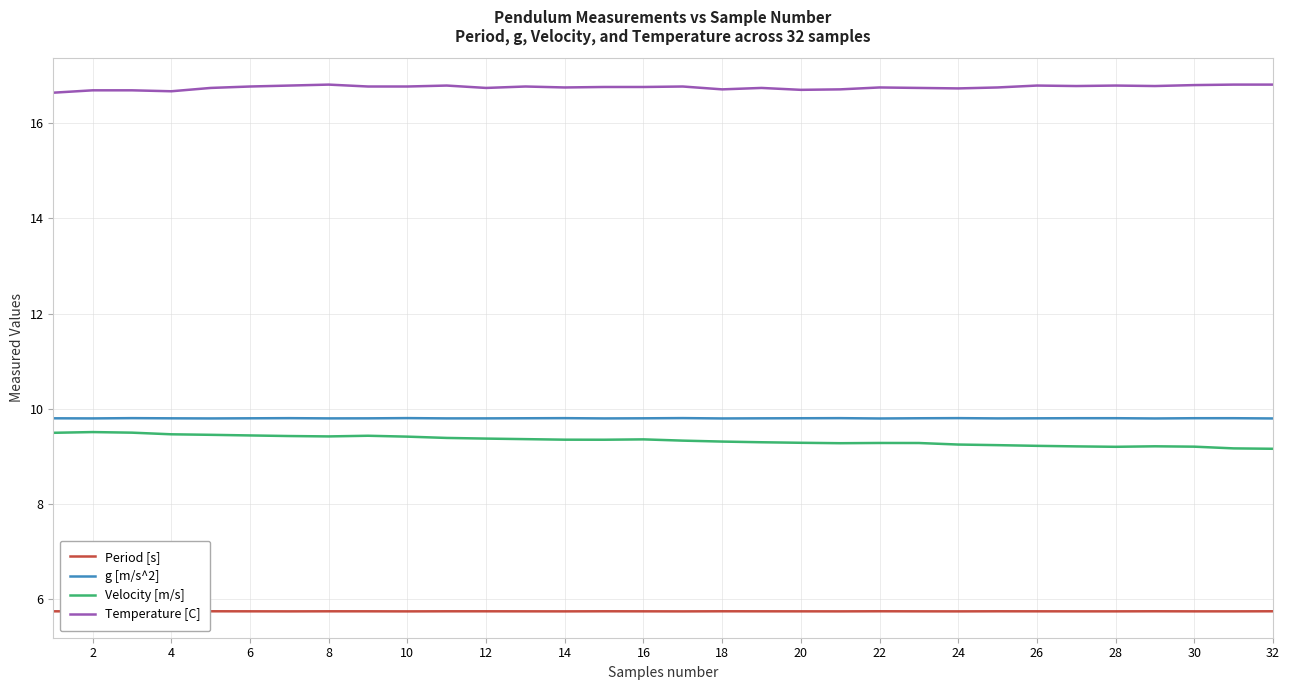

What is the maximum value for Period [s]?

5.7